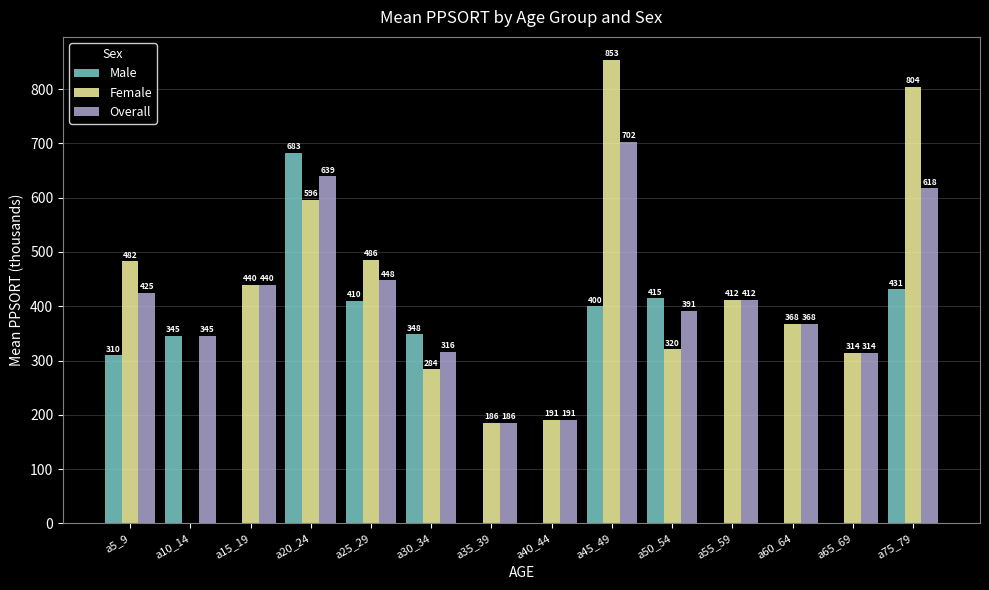

At which label is Overall closest to 443?

a15_19